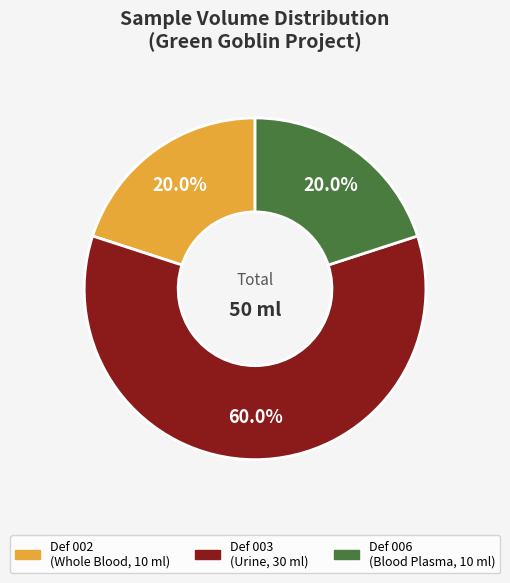

How many segments does this pie chart have?

3